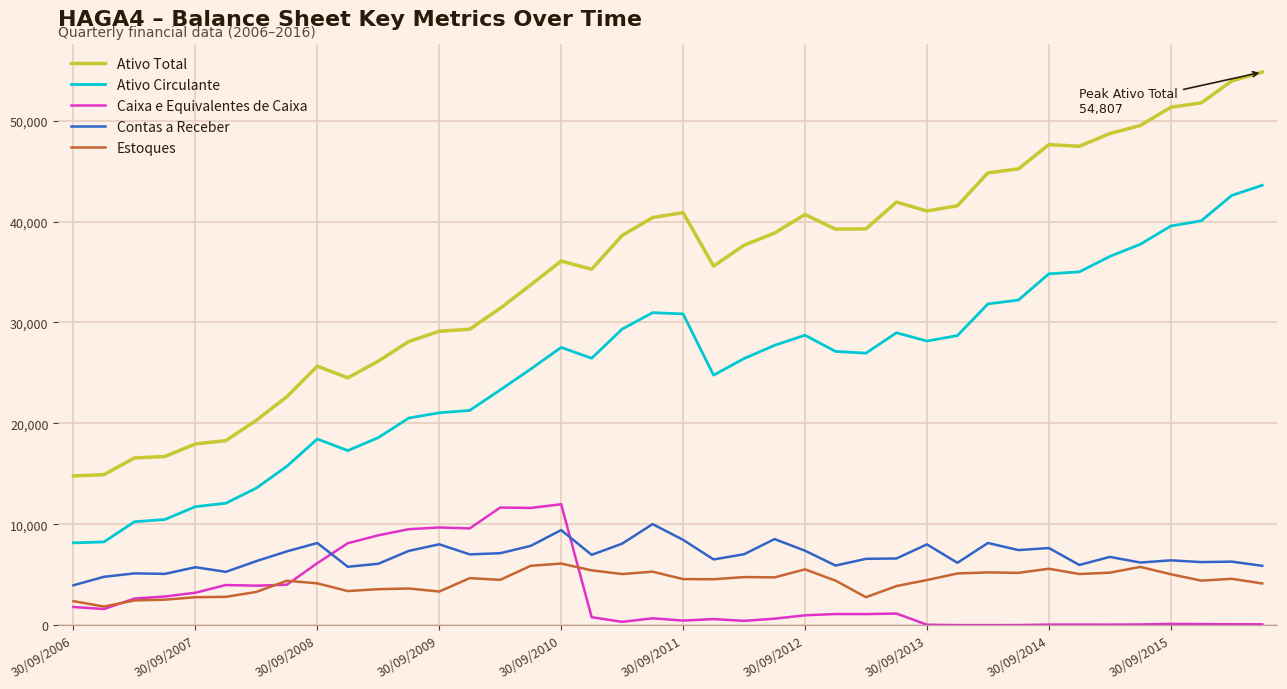

Which series has the largest total across all categories?

Ativo Total